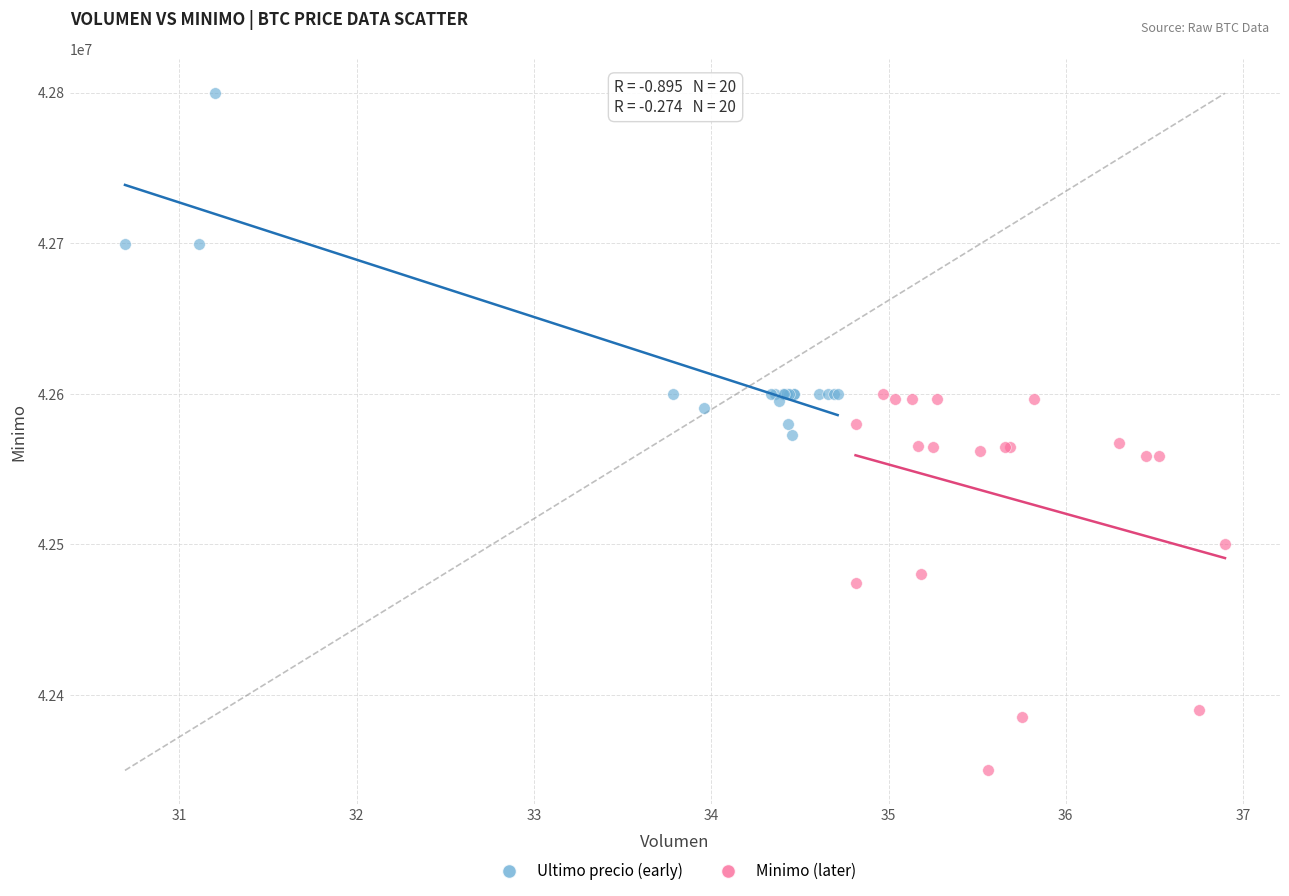

Which series reaches the minimum Y coordinate?

Minimo (later)